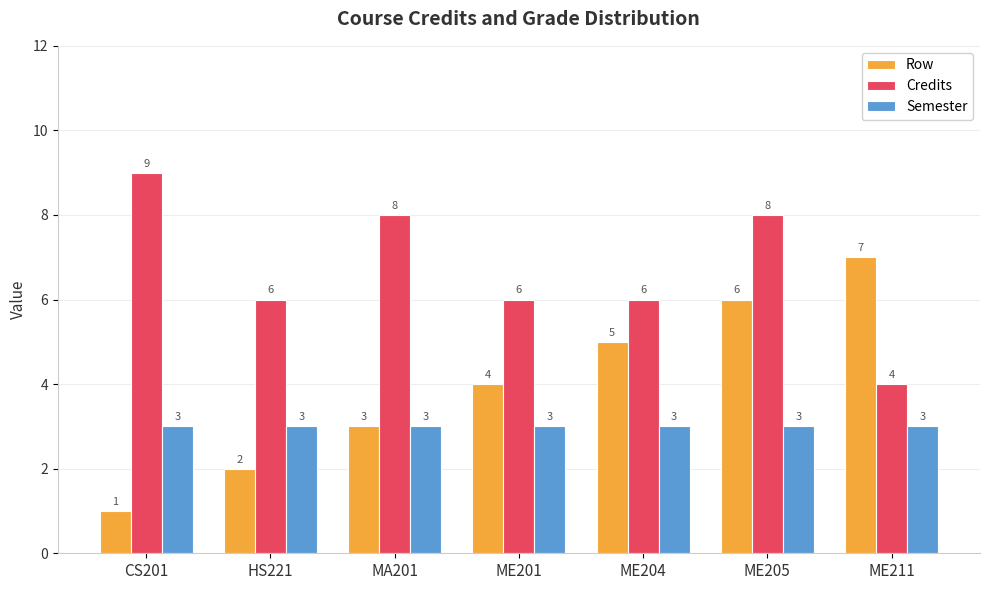

At which category is the sum across all series the highest?

ME205